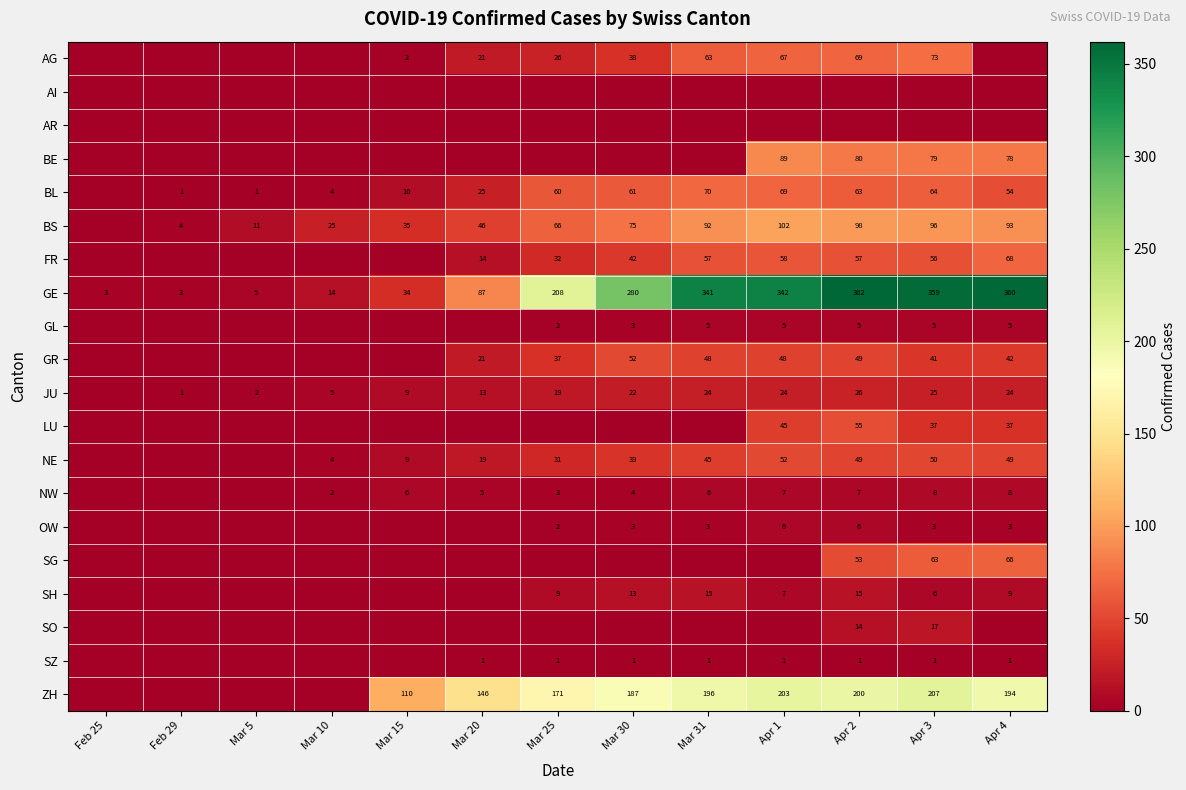

At which category does the chart reach its minimum across all series?

Feb 25